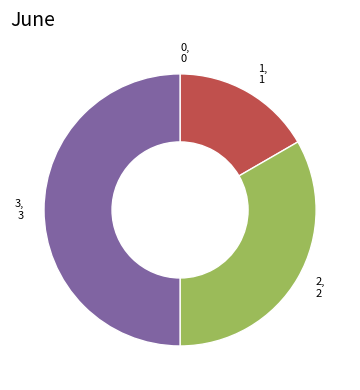

Which category has the biggest portion of the pie?

3